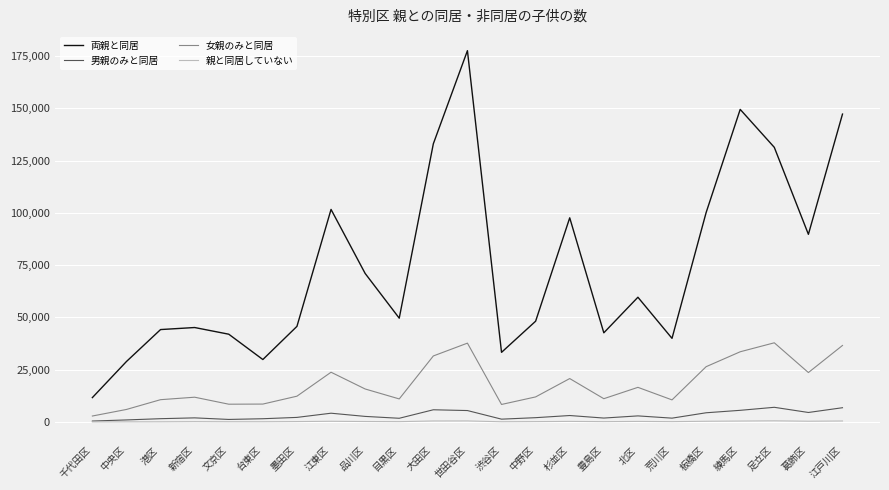

How many lines are shown in the chart?

4